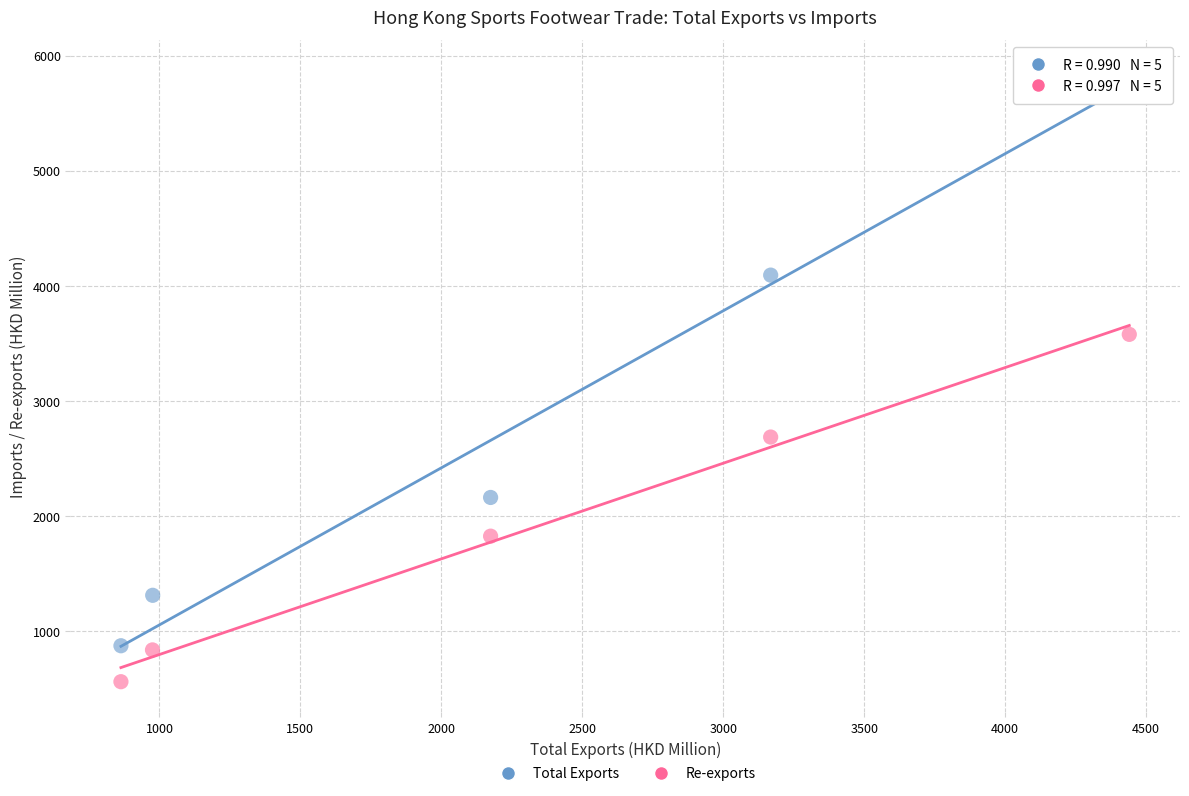

What are all the series names shown in the legend?

Total Exports, Re-exports